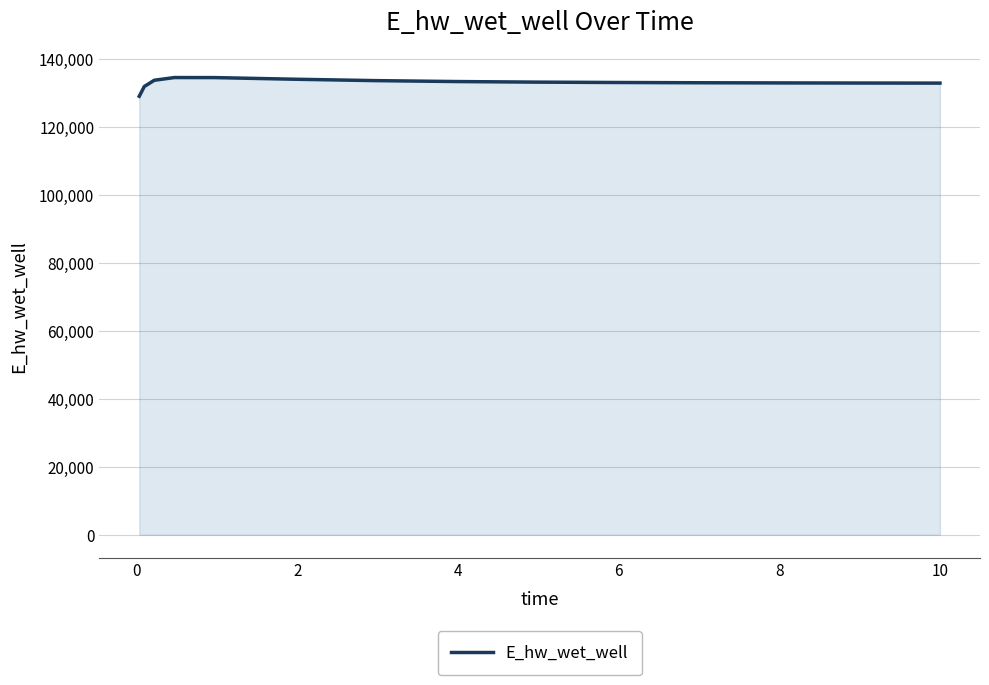

What is the maximum value shown in the chart?

134543.7